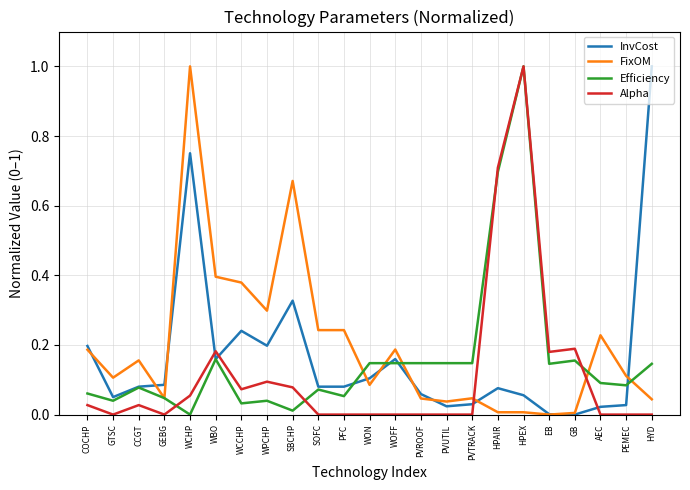

At how many categories does at least one series exceed 0?

23